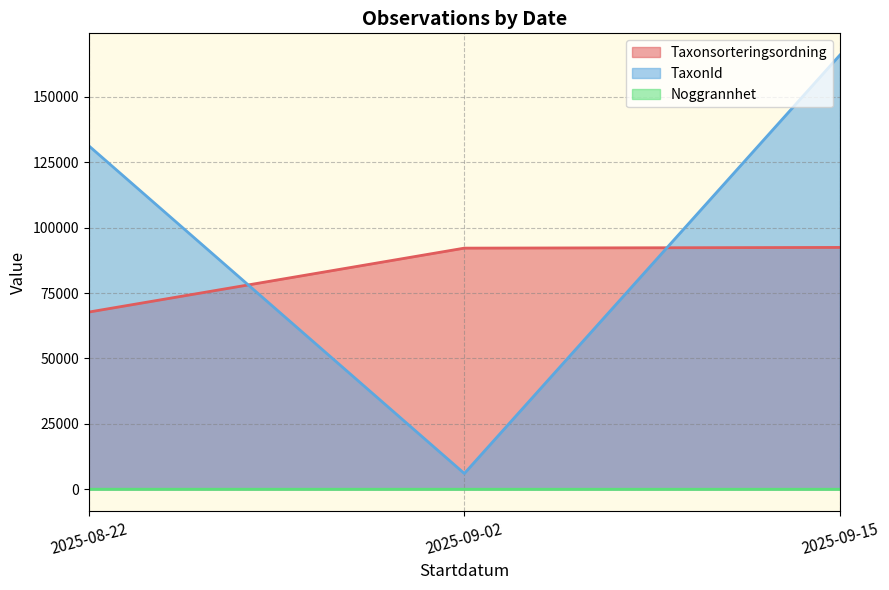

Which category has the lowest value across all series?

2025-09-15